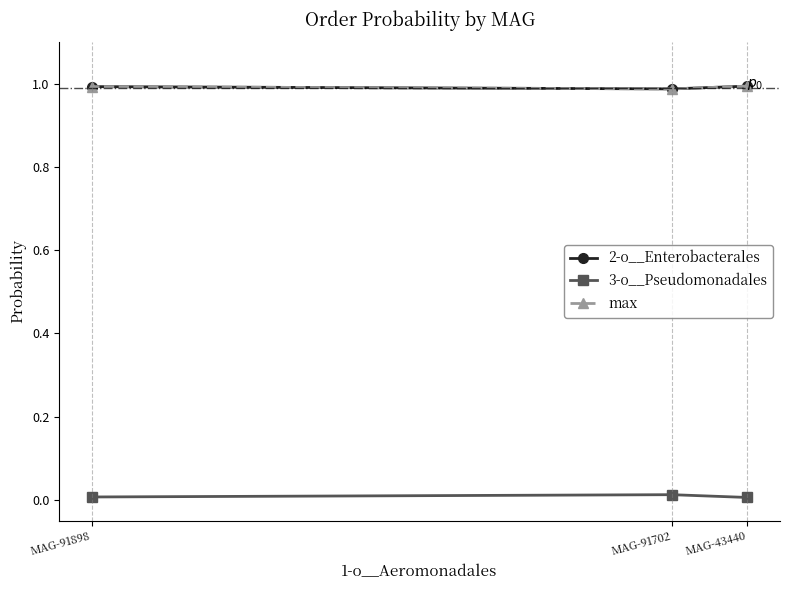

At which label is 3-o__Pseudomonadales closest to 0?

MAG-43440